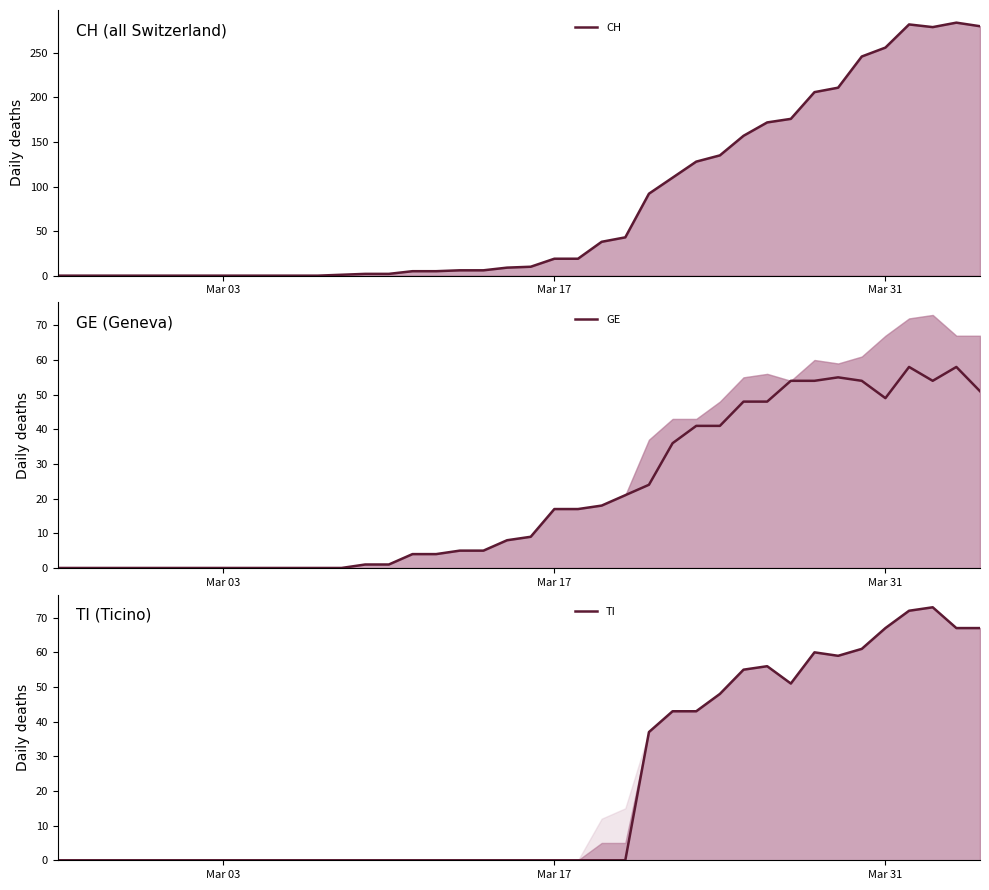

Count the number of categories in the chart.

40